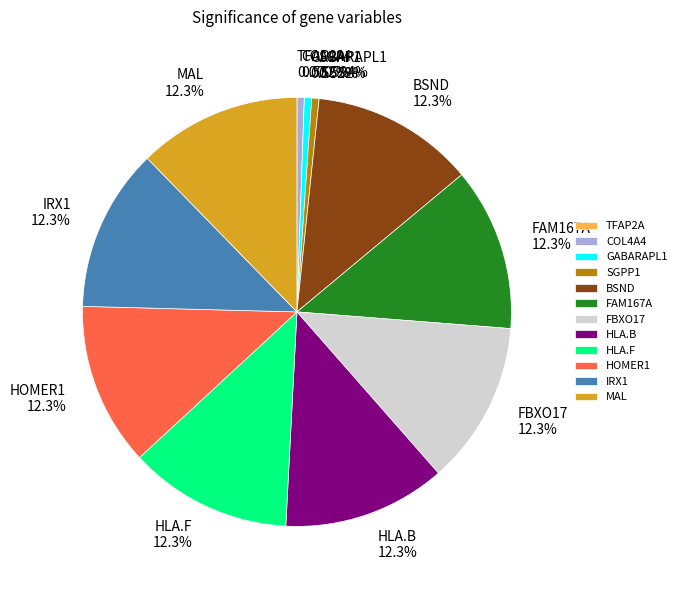

Combined, do HOMER1 and GABARAPL1 account for over 50%?

No